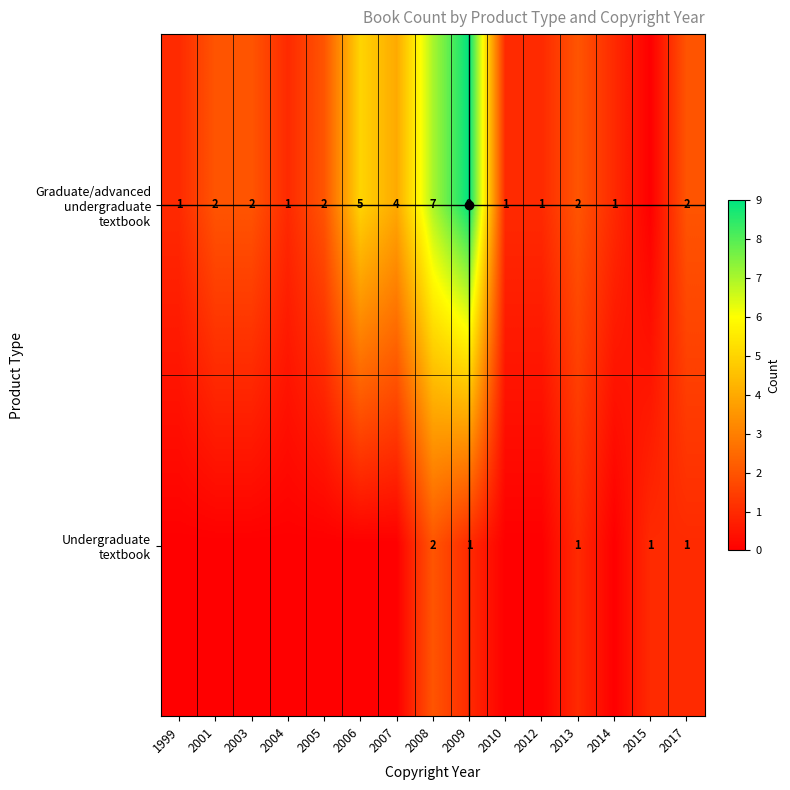

Which series has the largest total across all categories?

Graduate/advanced undergraduate textbook